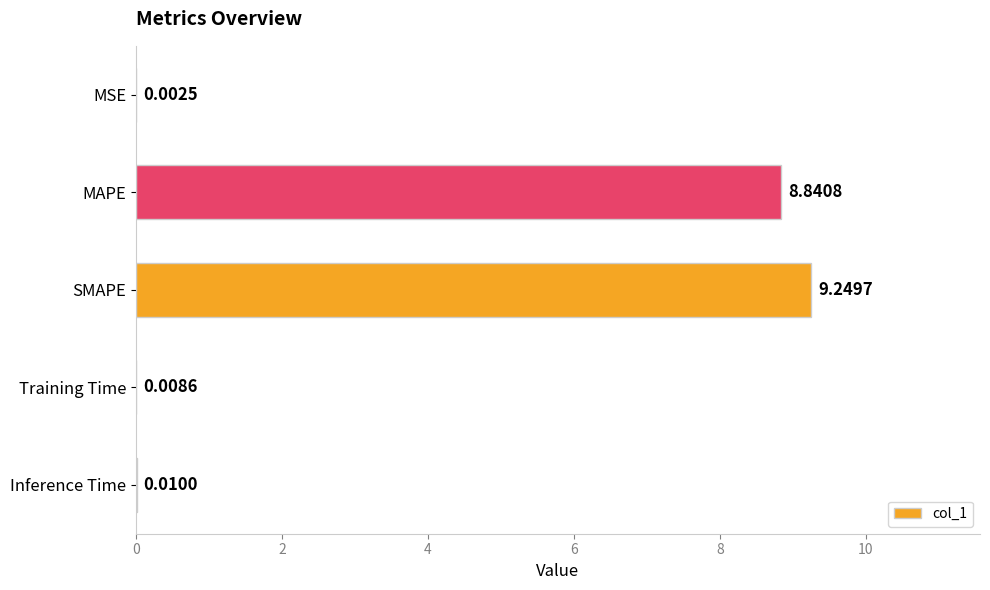

What is the sum of all values?

18.1